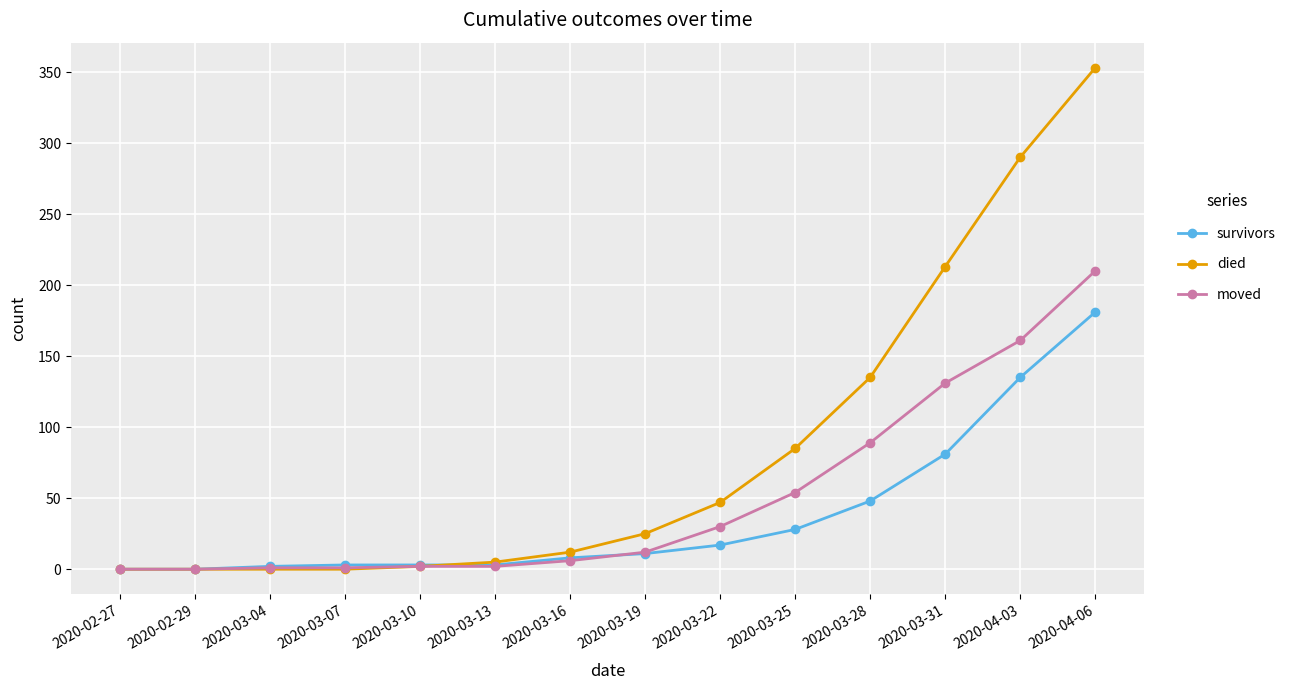

What is the highest value of the moved series?

210